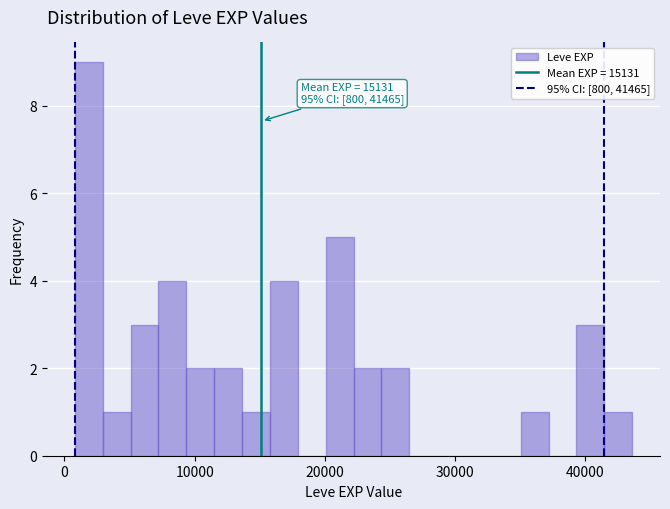

Read against the x-axis, roughly where is the centre of the tallest bar?

2000